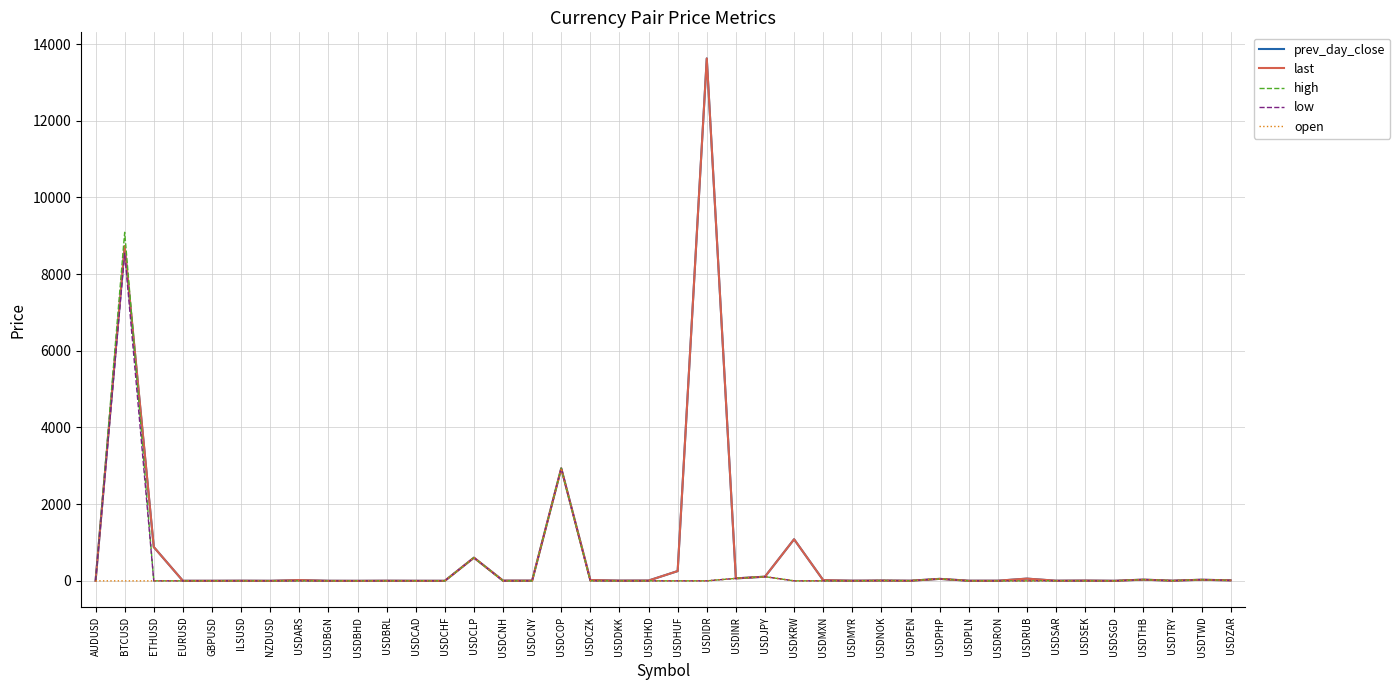

How many values in the last series exceed 7?

20